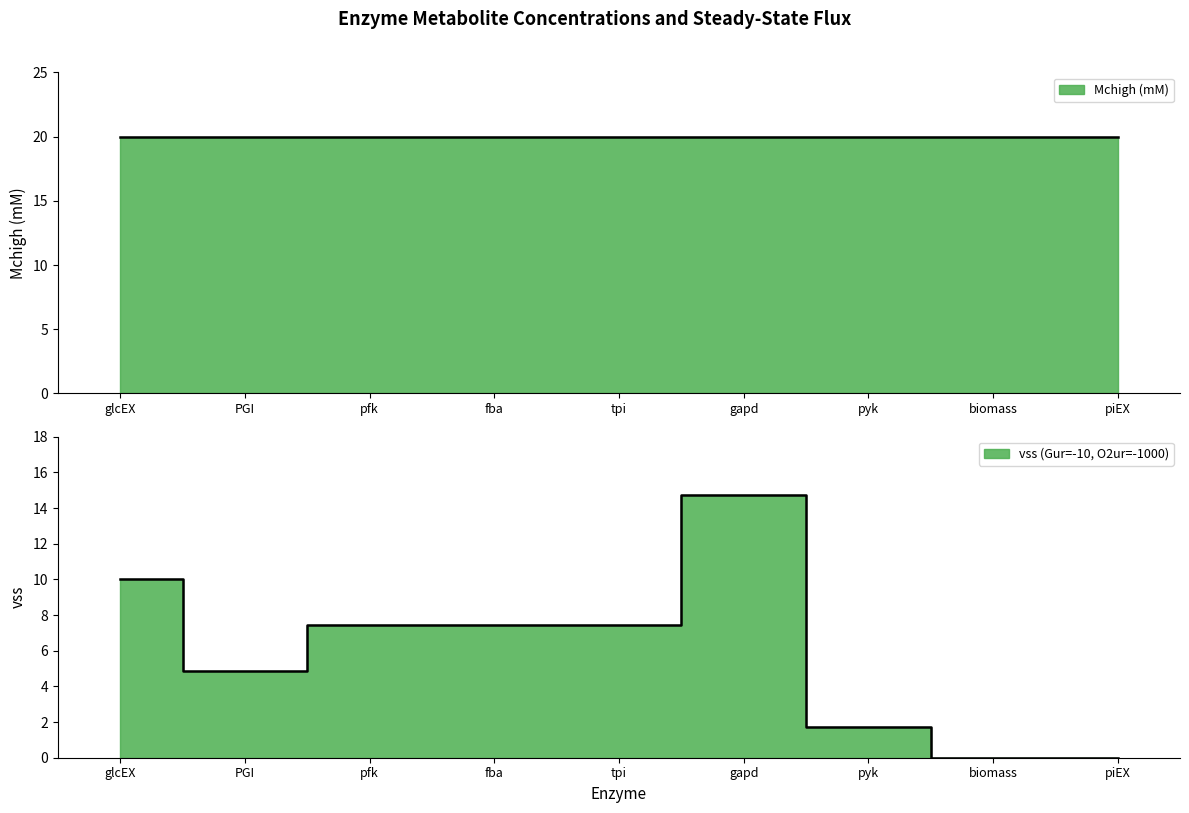

Rank the categories by value from lowest to highest.

biomass, piEX, pyk, PGI, pfk, fba, tpi, glcEX, gapd